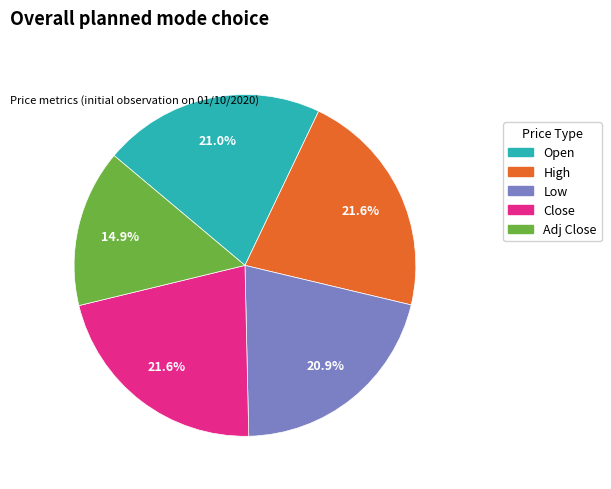

Does any single category account for the majority?

No